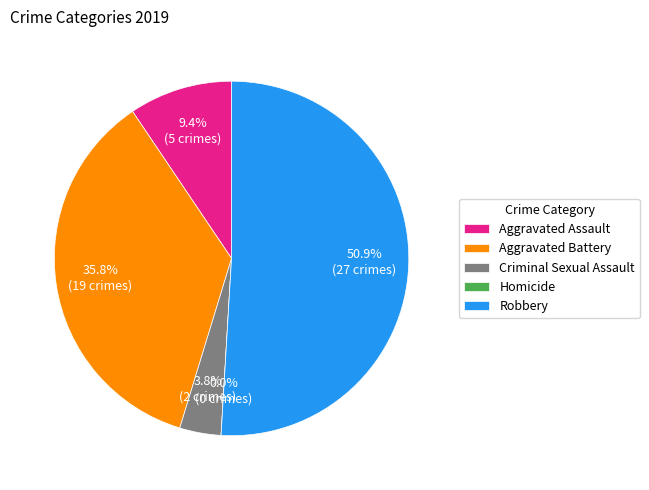

To the nearest percent, what is the average slice percentage?

20%